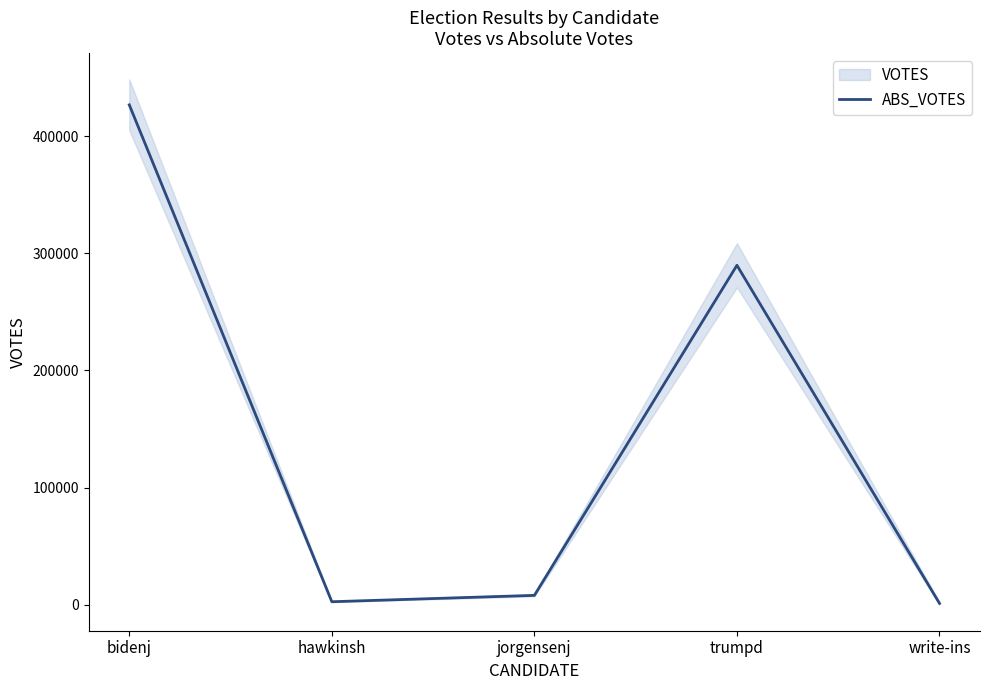

How many interior local peaks (higher than both neighbors) does the data have?

1